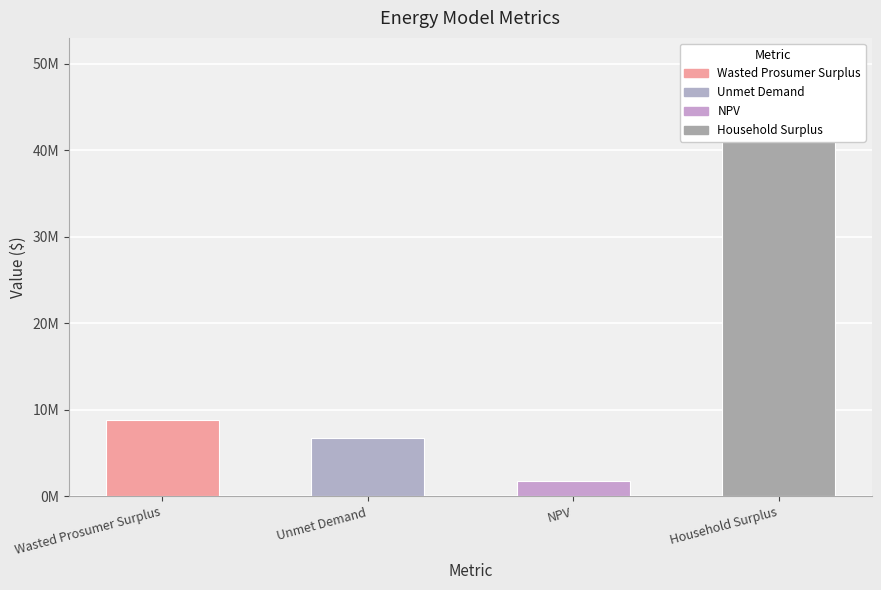

What is the label of the 3rd bar from the right?

Unmet Demand